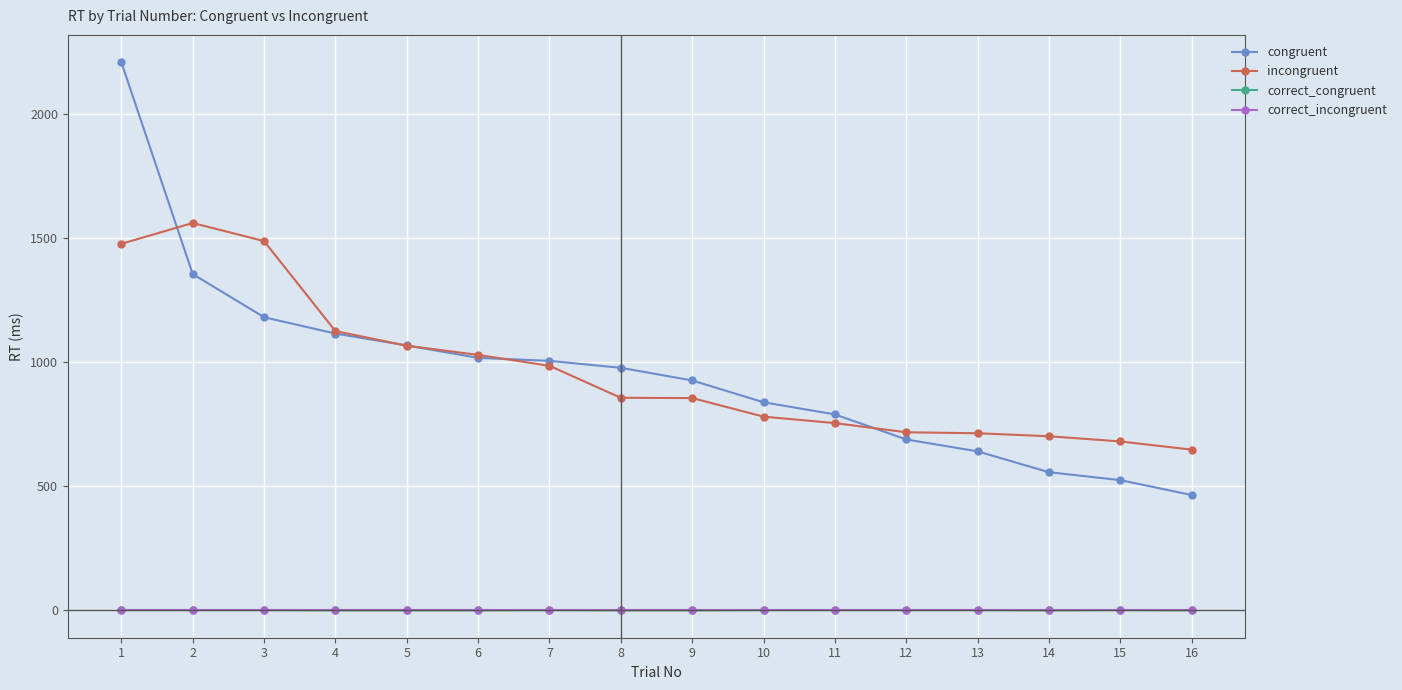

True or false: correct_incongruent and congruent intersect in this chart.

False